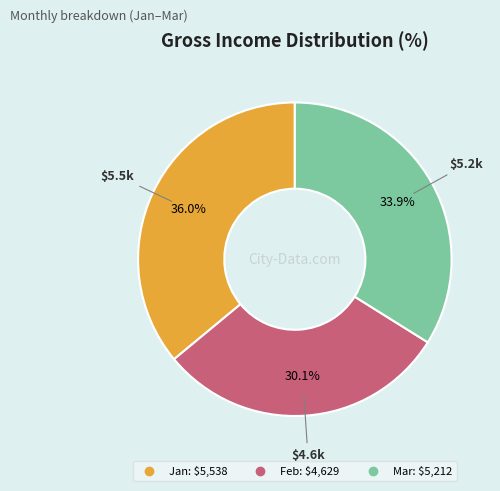

Does any single category account for the majority?

No